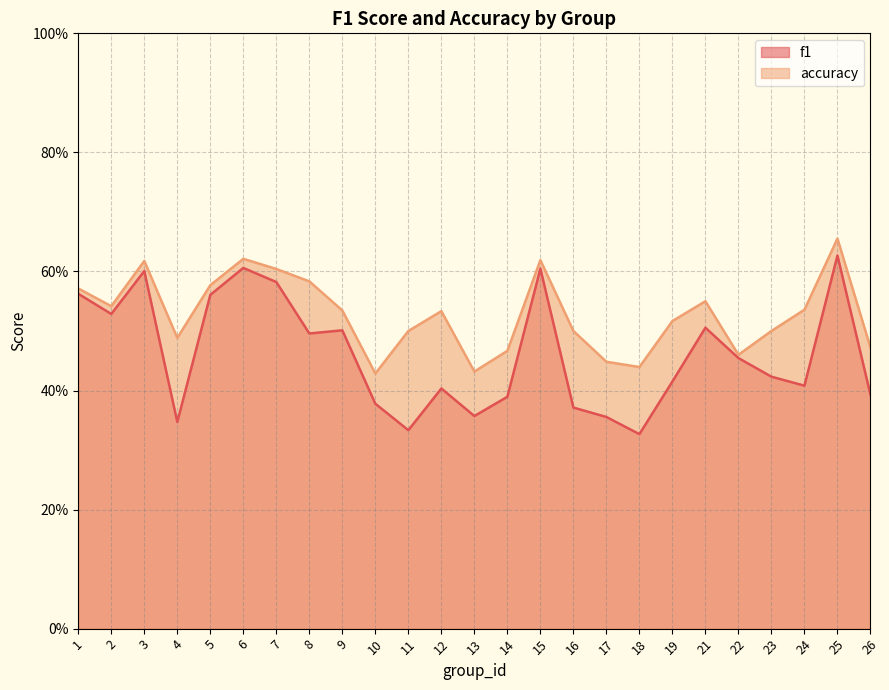

Read the f1 value at 26.

0.4